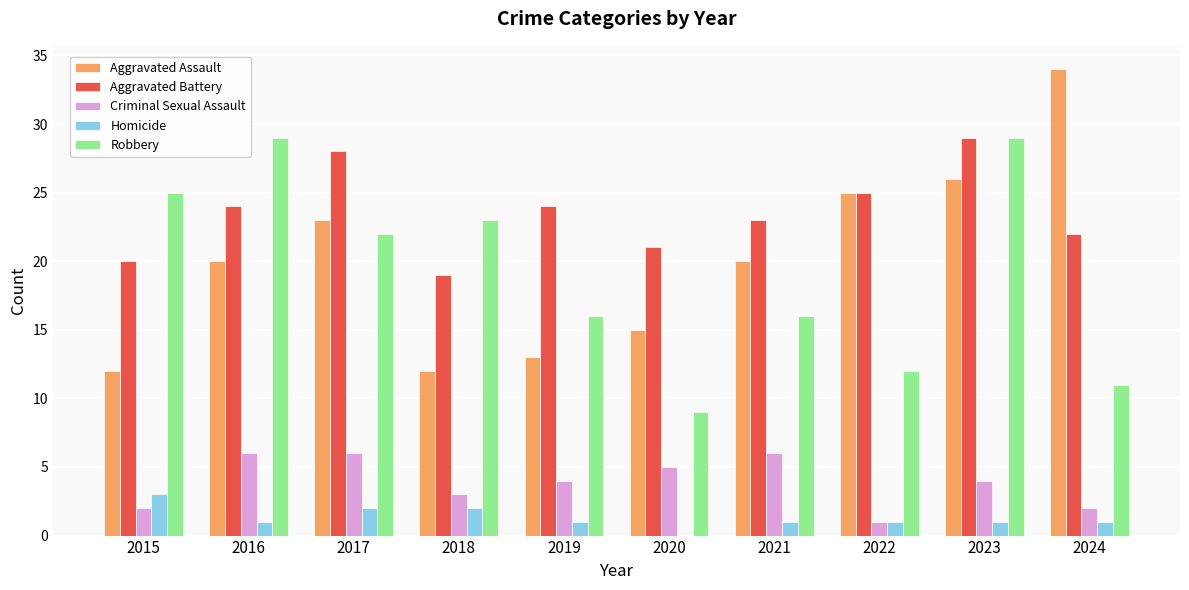

Reading left to right, extract all data points from this chart.

Aggravated Assault: 12	20	23	12	13	15	20	25	26	34
Aggravated Battery: 20	24	28	19	24	21	23	25	29	22
Criminal Sexual Assault: 2	6	6	3	4	5	6	1	4	2
Homicide: 3	1	2	2	1	0	1	1	1	1
Robbery: 25	29	22	23	16	9	16	12	29	11